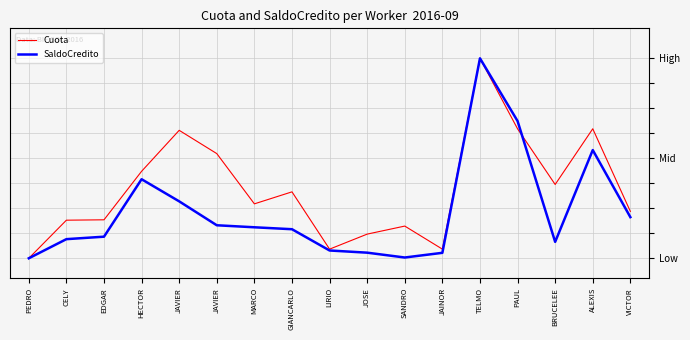

What is the label of the 7th point from the left?

MARCO